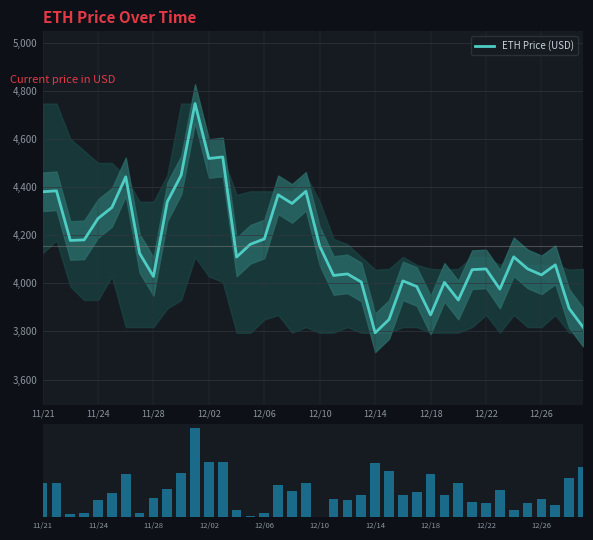

What is the maximum value for ETH Price (USD)?

4746.4